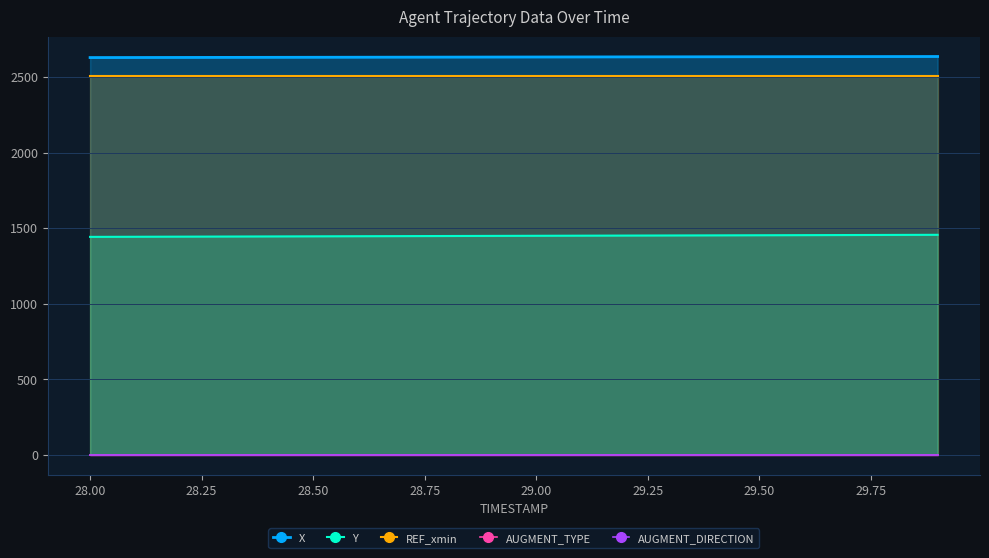

Which series has the largest total across all categories?

X